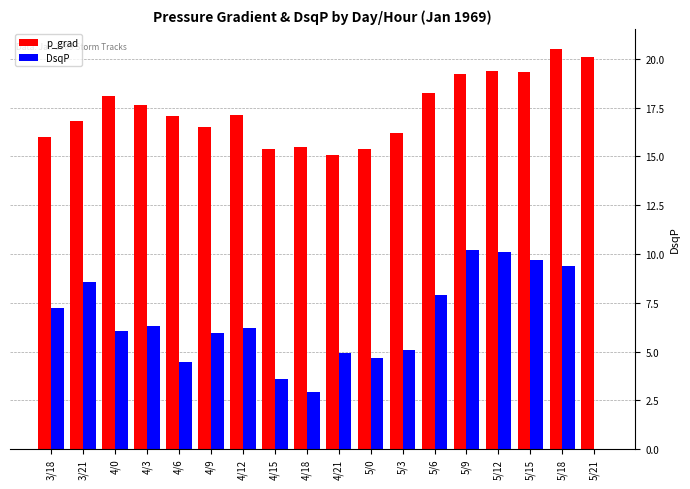

Which series has the largest total across all categories?

p_grad